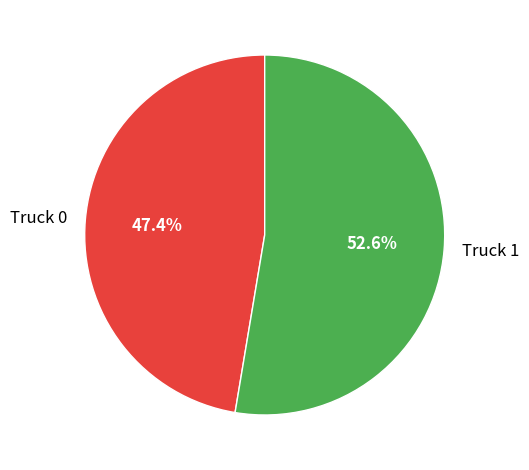

To the nearest percent, what portion does Truck 1 represent?

53%